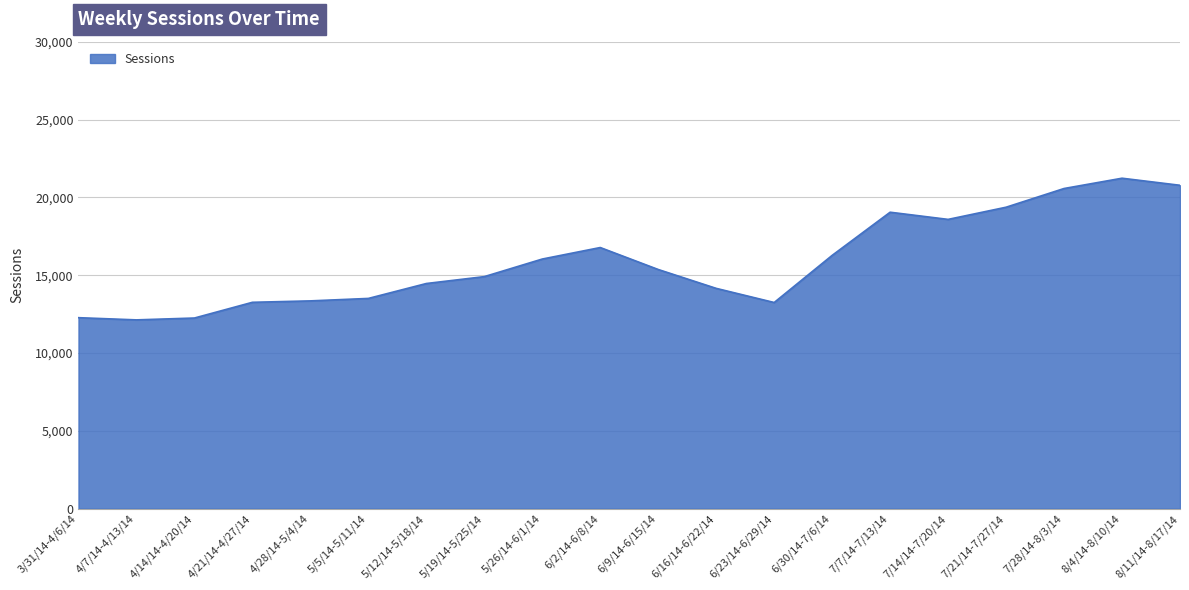

What is the greatest value displayed?

21228